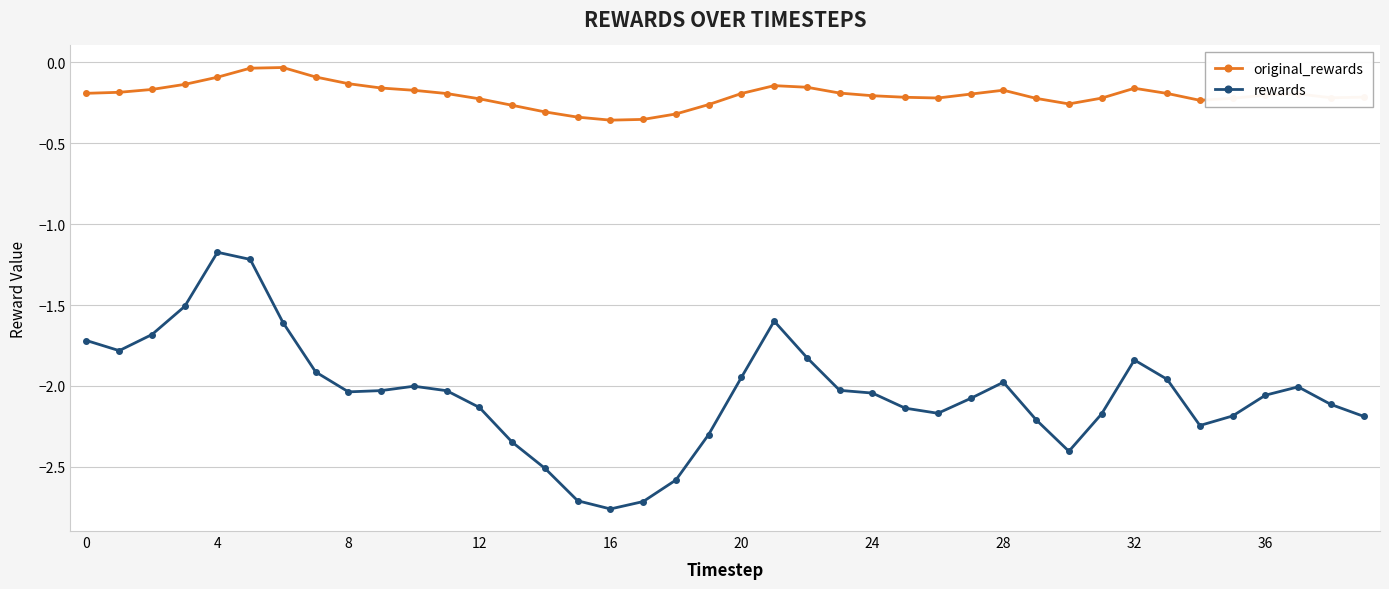

Which series has the largest total across all categories?

original_rewards